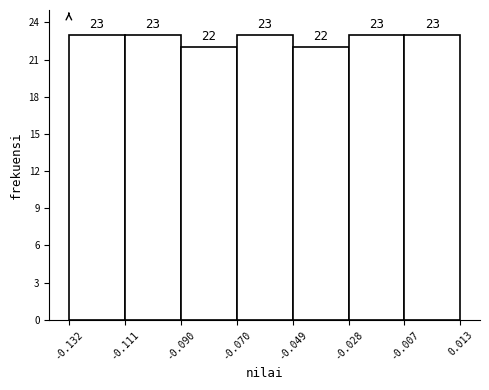

Reading left to right, transcribe this chart: for each bar, give the range it covers on the x-axis and its height.

-0.132 to -0.111: 23
-0.111 to -0.090: 23
-0.090 to -0.070: 22
-0.070 to -0.049: 23
-0.049 to -0.028: 22
-0.028 to -0.007: 23
-0.007 to 0.013: 23